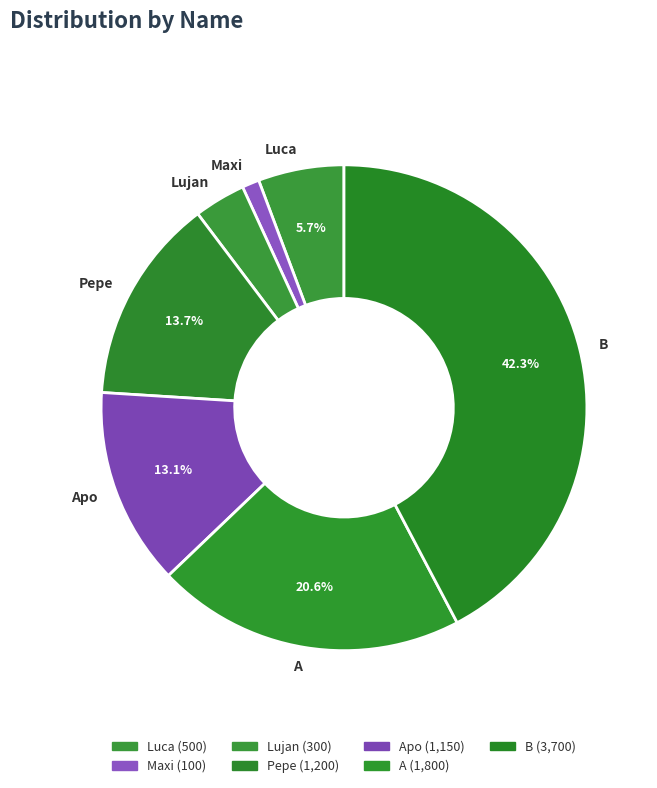

Rank the categories by value from lowest to highest.

Maxi, Lujan, Luca, Apo, Pepe, A, B